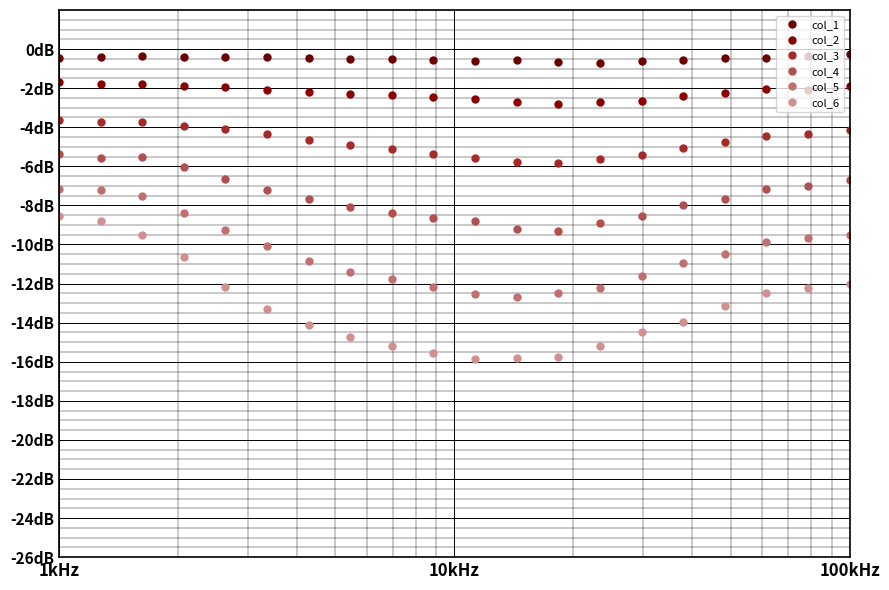

Is this an area chart (filled region under the line)?

No